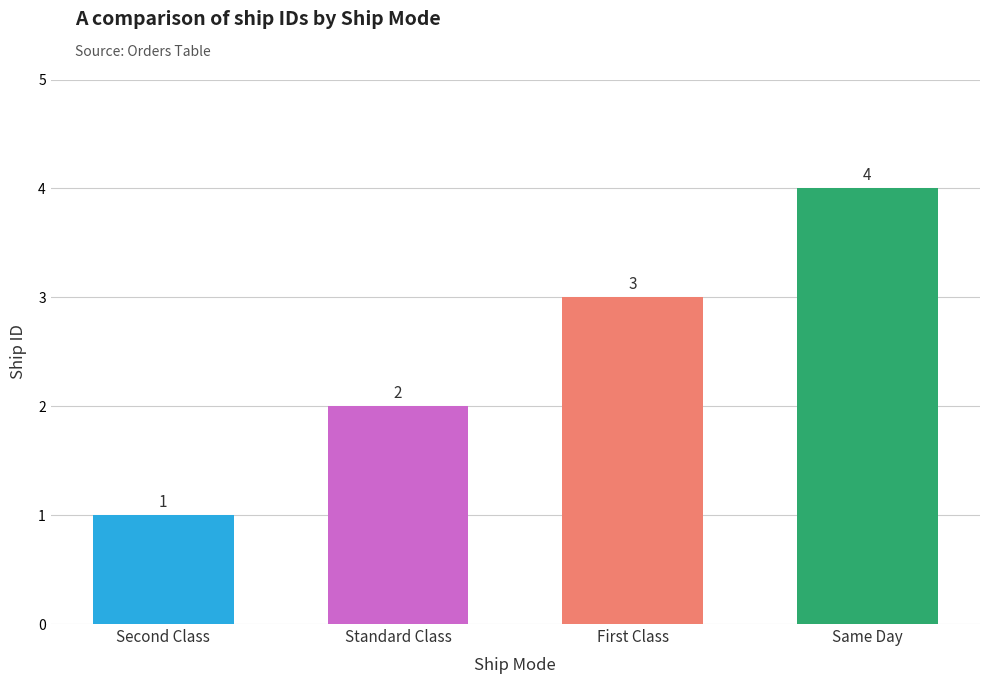

Does the chart contain stacked bars?

No